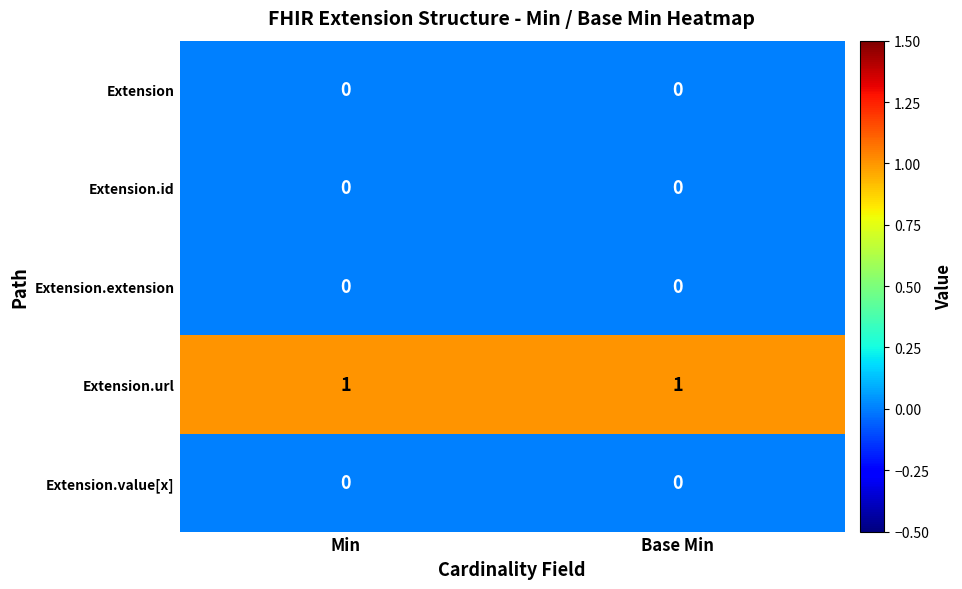

Reading right to left, what are all the values shown in this chart?

Extension: 0	0
Extension.id: 0	0
Extension.extension: 0	0
Extension.url: 1	1
Extension.value[x]: 0	0